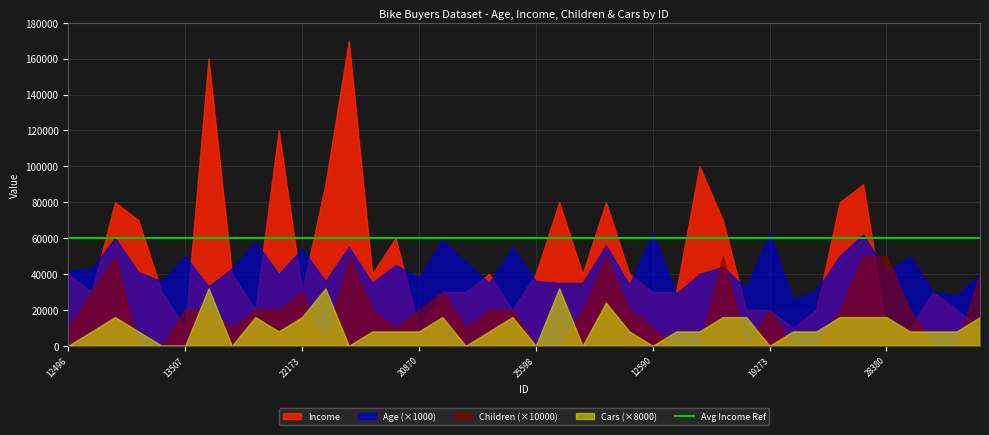

Reading left to right, list all the values displayed in this chart.

Age: 42	43	60	41	36	50	33	43	58	40	54	36	55	35	45	38	59	47	35	55	36	35	35	56	34	63	29	40	44	32	63	26	31	50	62	41	50	30	28	40
Income: 40000	30000	80000	70000	30000	10000	160000	40000	20000	120000	30000	90000	170000	40000	60000	10000	30000	30000	40000	20000	40000	80000	40000	80000	40000	30000	30000	100000	70000	20000	20000	10000	20000	80000	90000	10000	10000	30000	20000	10000
Children: 1	3	5	0	0	2	2	1	2	2	3	0	5	2	1	2	3	1	2	2	0	0	2	5	2	1	0	0	5	0	2	0	0	2	5	5	2	0	0	4
Cars: 0	1	2	1	0	0	4	0	2	1	2	4	0	1	1	1	2	0	1	2	0	4	0	3	1	0	1	1	2	2	0	1	1	2	2	2	1	1	1	2